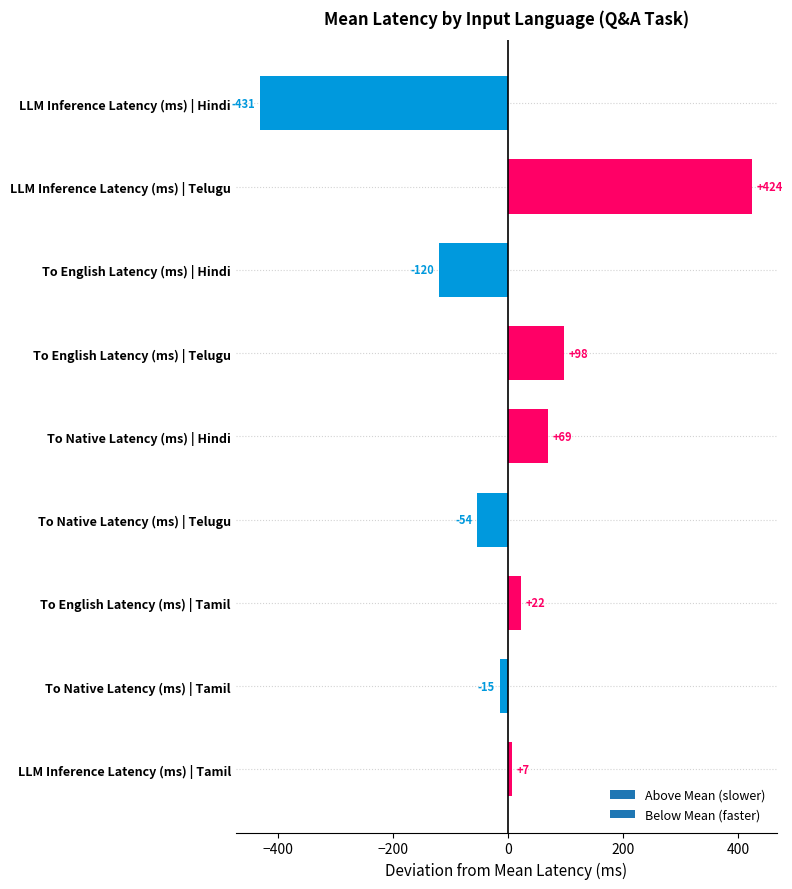

What is the maximum value shown in the chart?

424.0